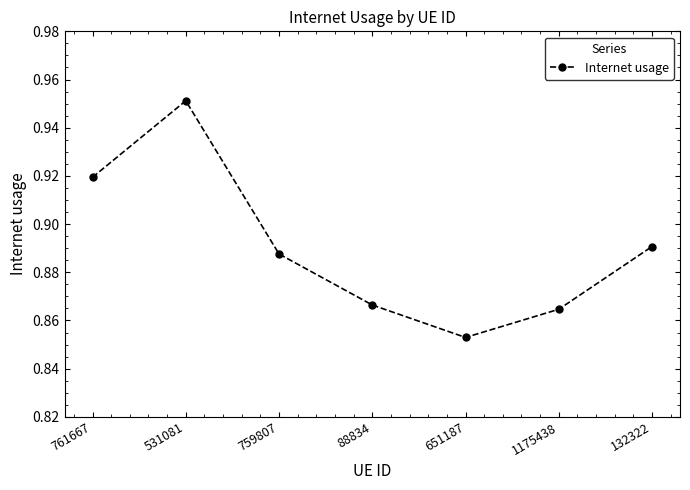

True or false: the data has more than 0 interior local peaks.

True